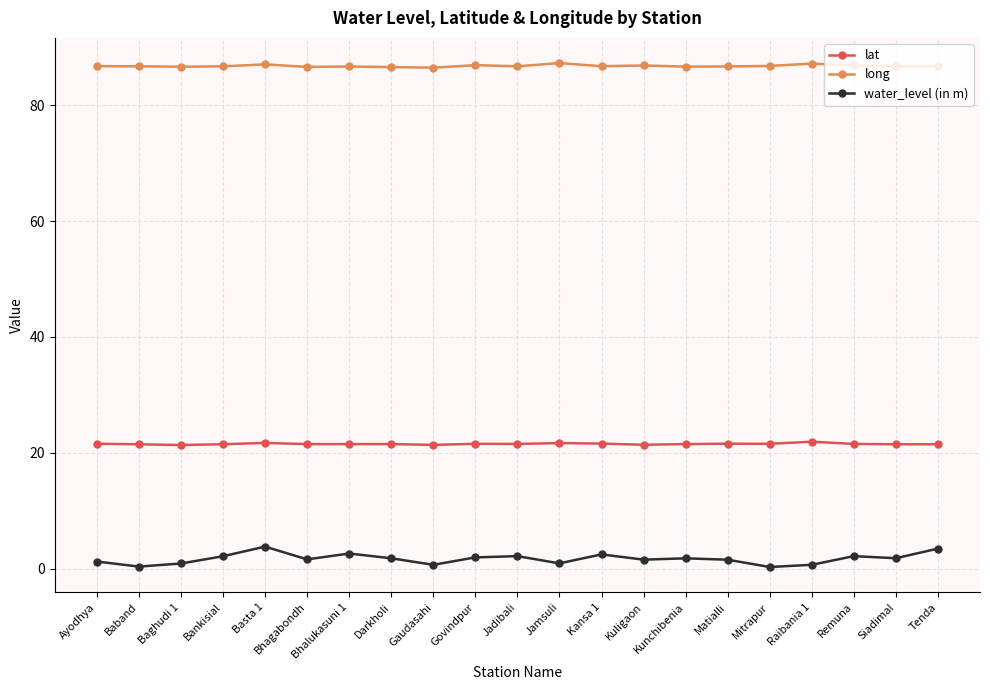

What is the sum of all lat values?

452.0